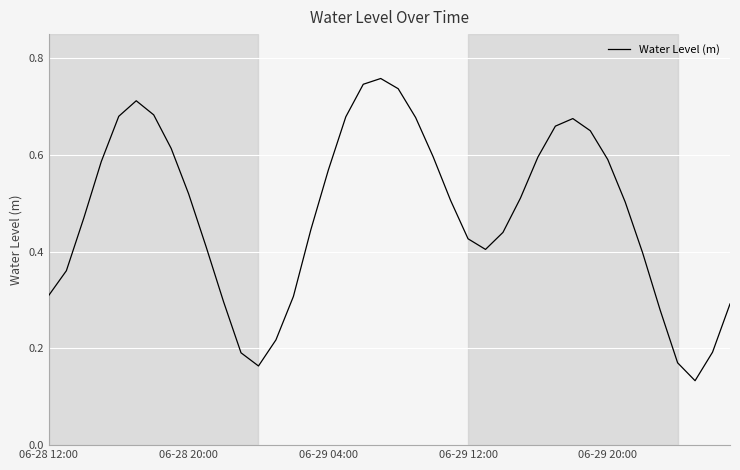

Reading left to right, what are all the values shown in this chart?

0.3	0.4	0.5	0.6	0.7	0.7	0.7	0.6	0.5	0.4	0.3	0.2	0.2	0.2	0.3	0.4	0.6	0.7	0.7	0.8	0.7	0.7	0.6	0.5	0.4	0.4	0.4	0.5	0.6	0.7	0.7	0.7	0.6	0.5	0.4	0.3	0.2	0.1	0.2	0.3